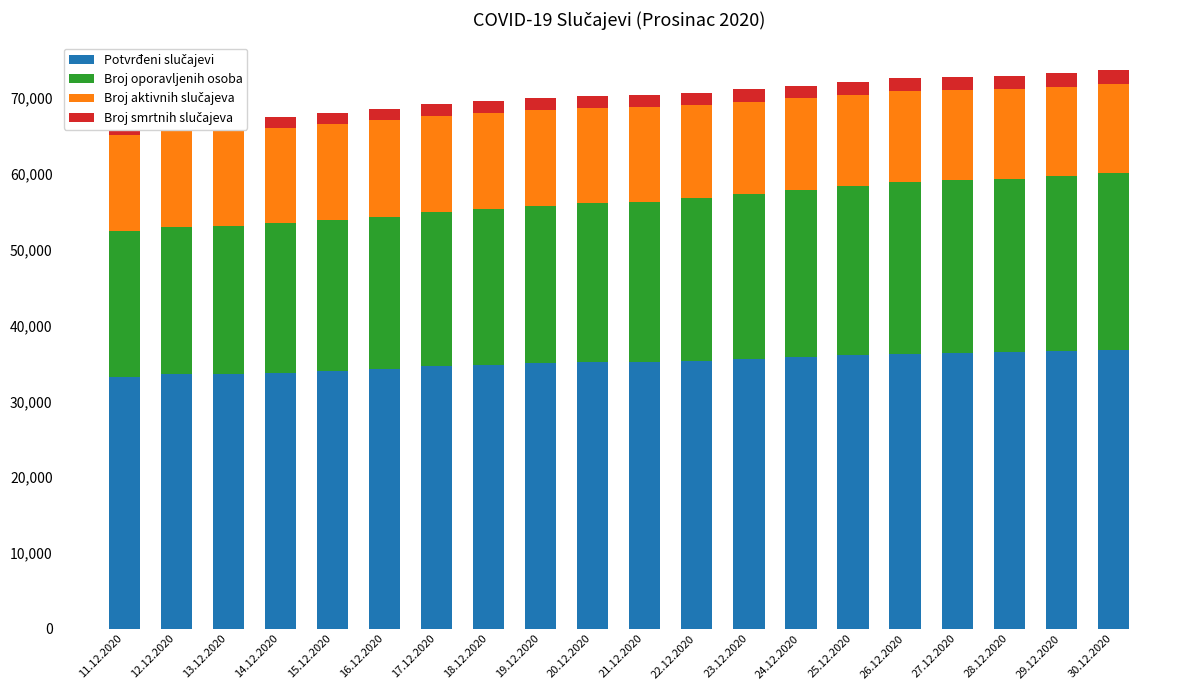

What is the difference between the maximum and minimum values in the Potvrđeni slučajevi series?

3565